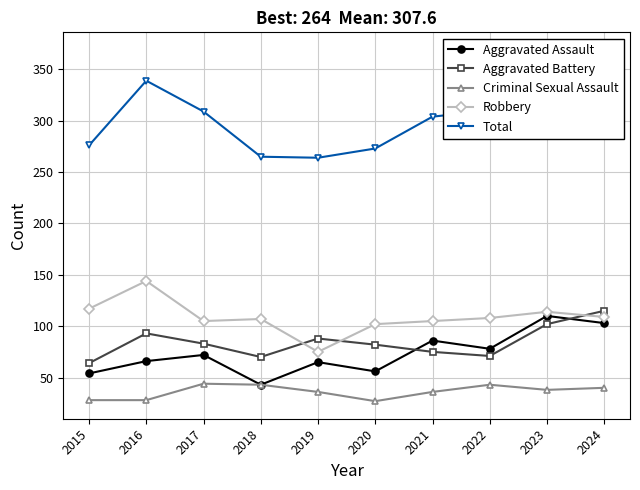

What is the sum of all Aggravated Battery values?

843